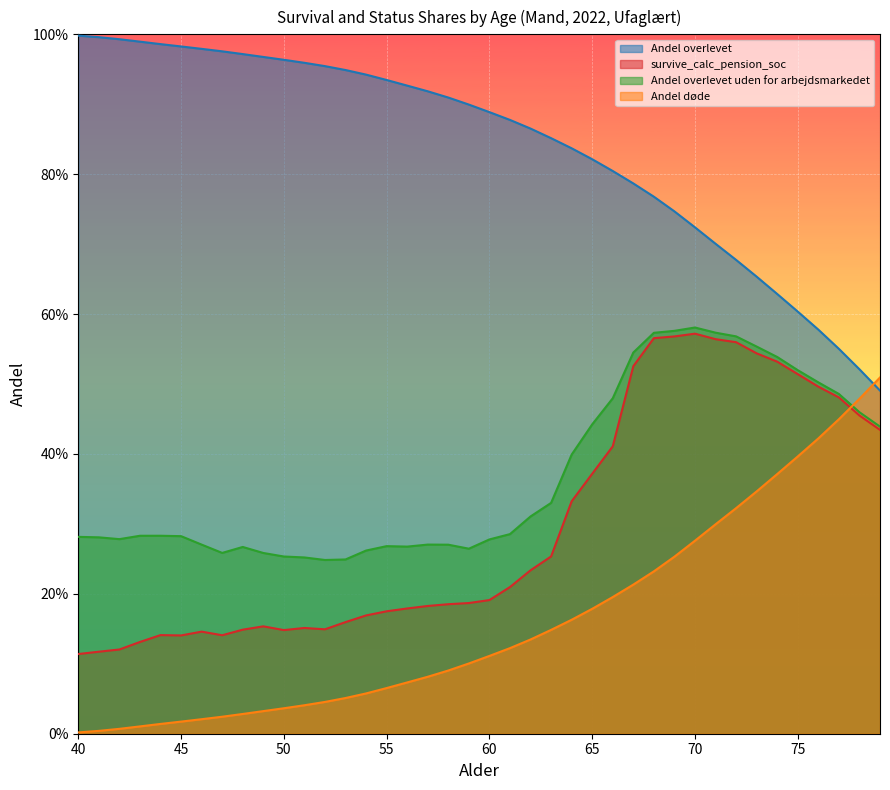

What is the difference between the Andel overlevet values at 44 and 59?

0.1